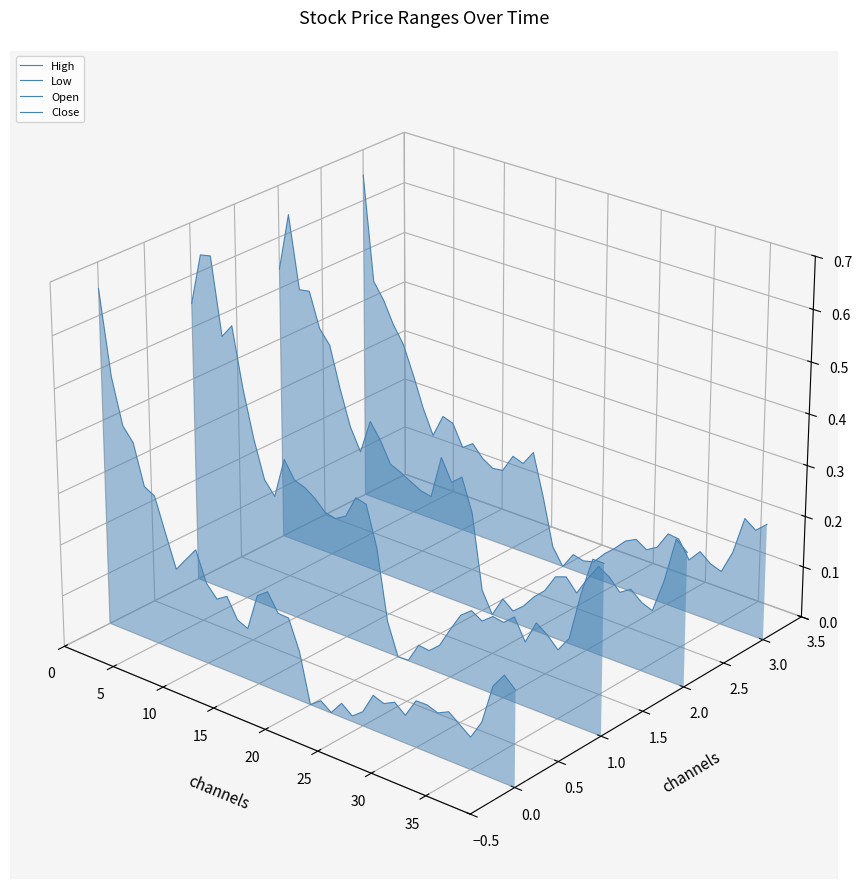

After their last crossing, which series has the higher values: Close or Open?

Close